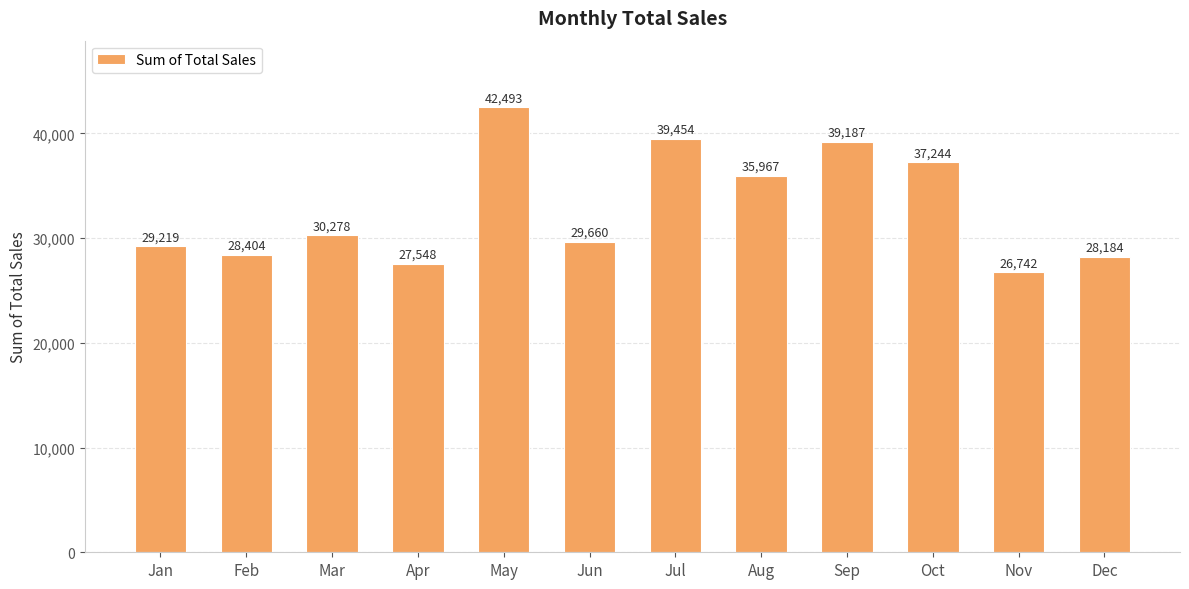

What is the difference between the values at Sep and Apr?

11639